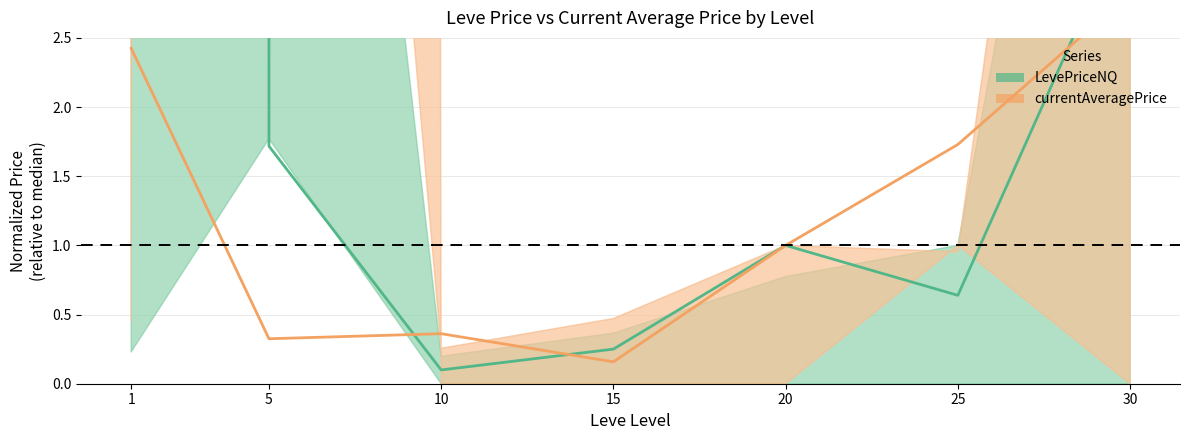

True or false: LevePriceNQ and currentAveragePrice intersect in this chart.

True